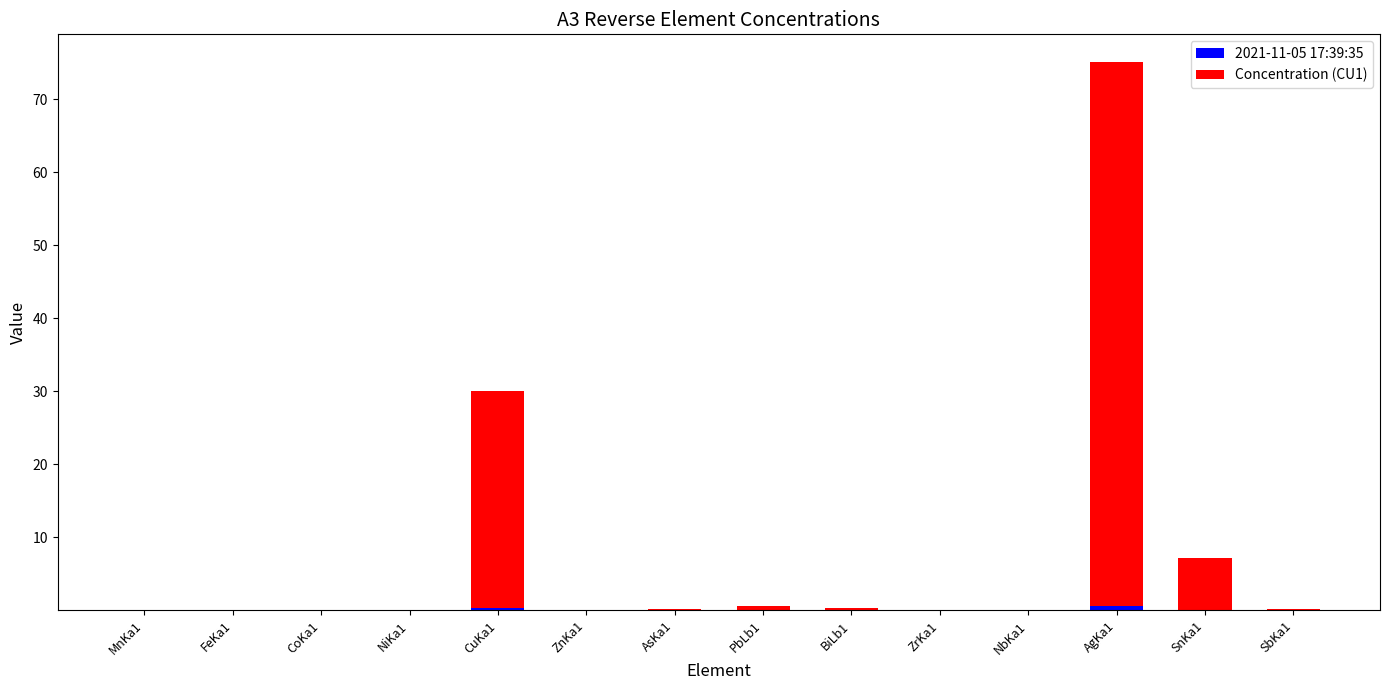

Count the number of categories in the chart.

14